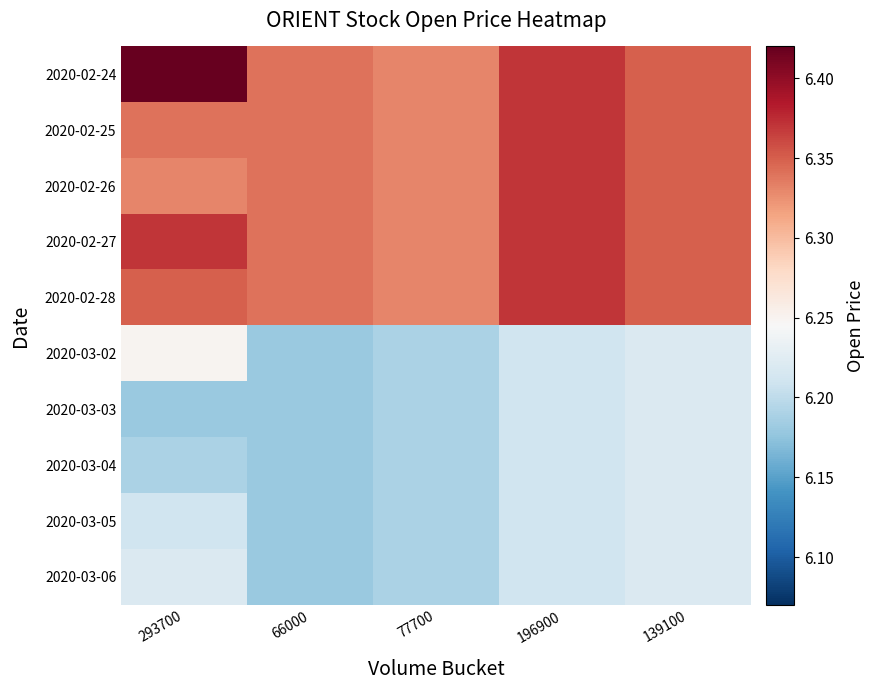

Rank the series by their maximum value, from lowest to highest.

2020-03-03, 2020-03-04, 2020-03-05, 2020-03-06, 2020-03-02, 2020-02-25, 2020-02-26, 2020-02-27, 2020-02-28, 2020-02-24